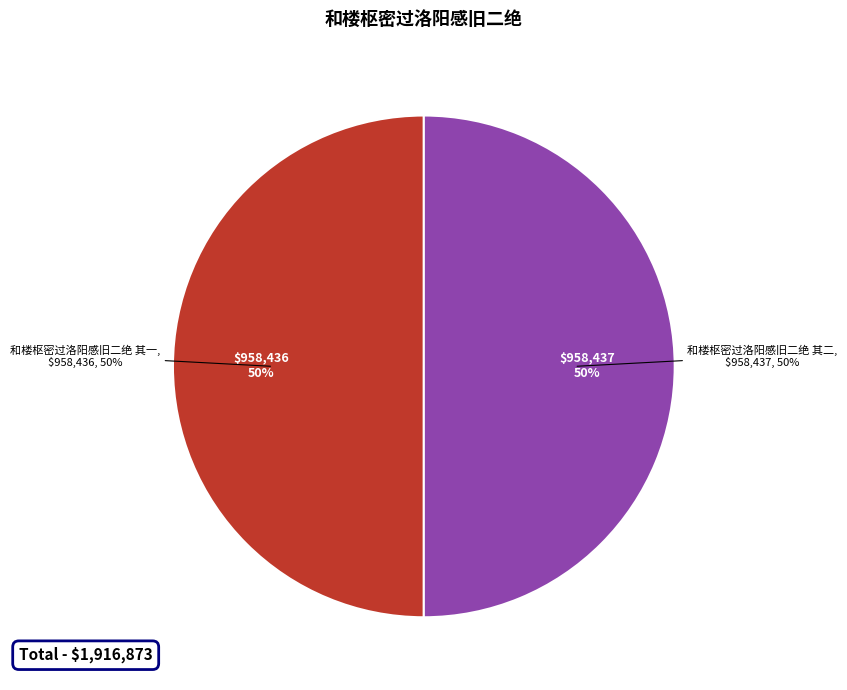

Which slice is the smallest?

和楼枢密过洛阳感旧二绝 其一